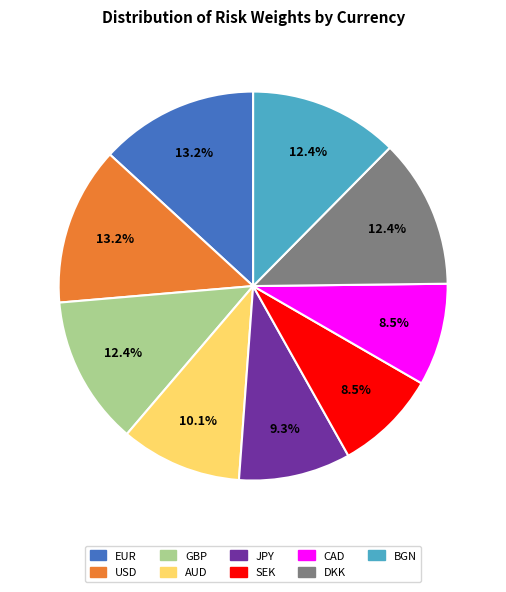

Between JPY and CAD, which is larger?

JPY